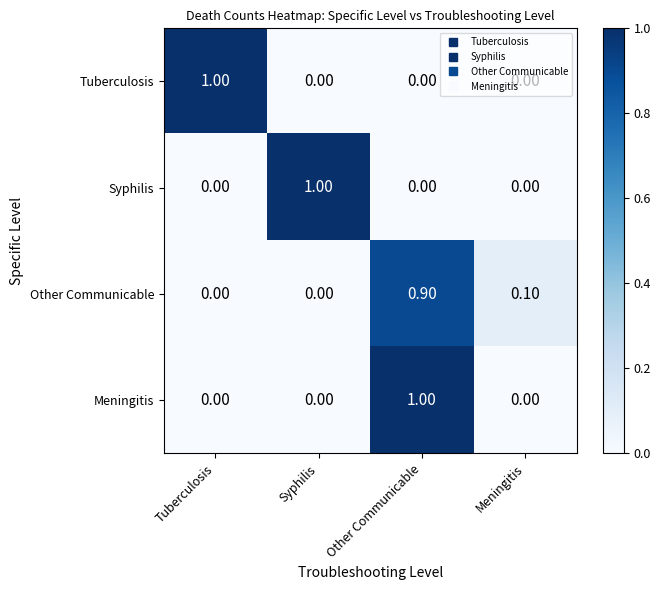

At which category is the sum across all series the highest?

Other Communicable